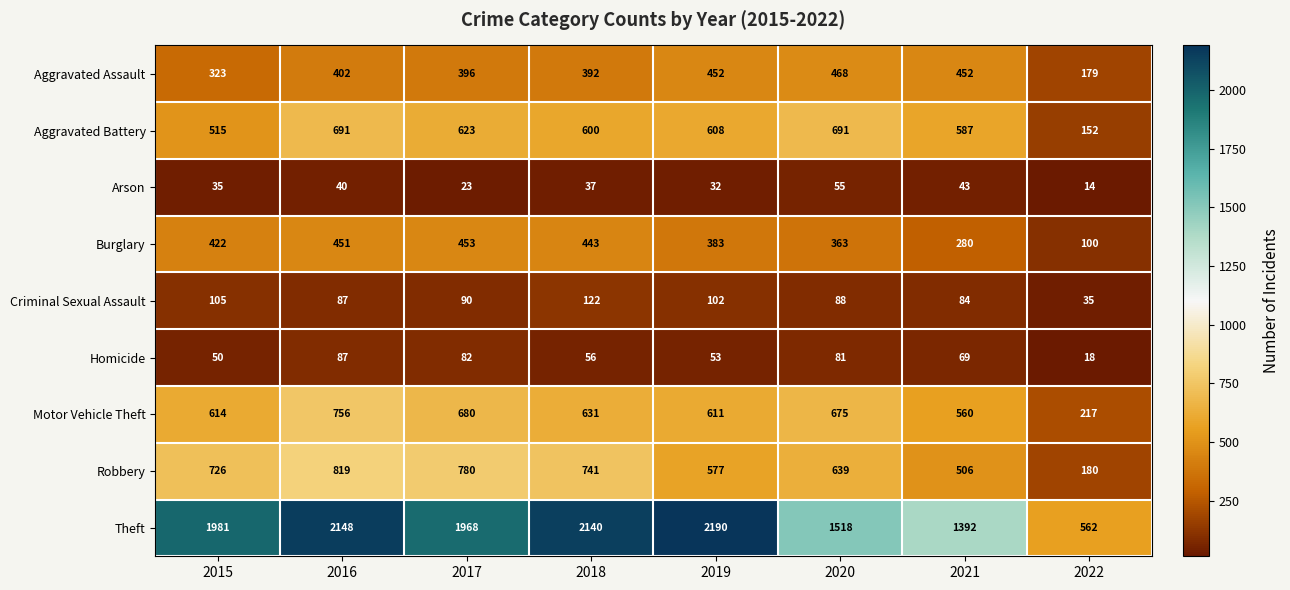

What is the maximum value shown in the chart?

2190